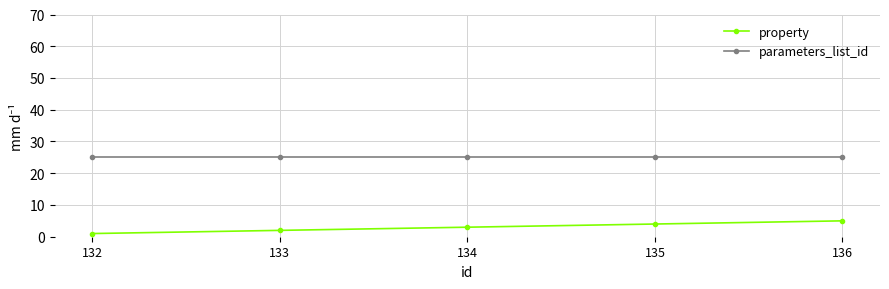

Which series has the largest total across all categories?

parameters_list_id